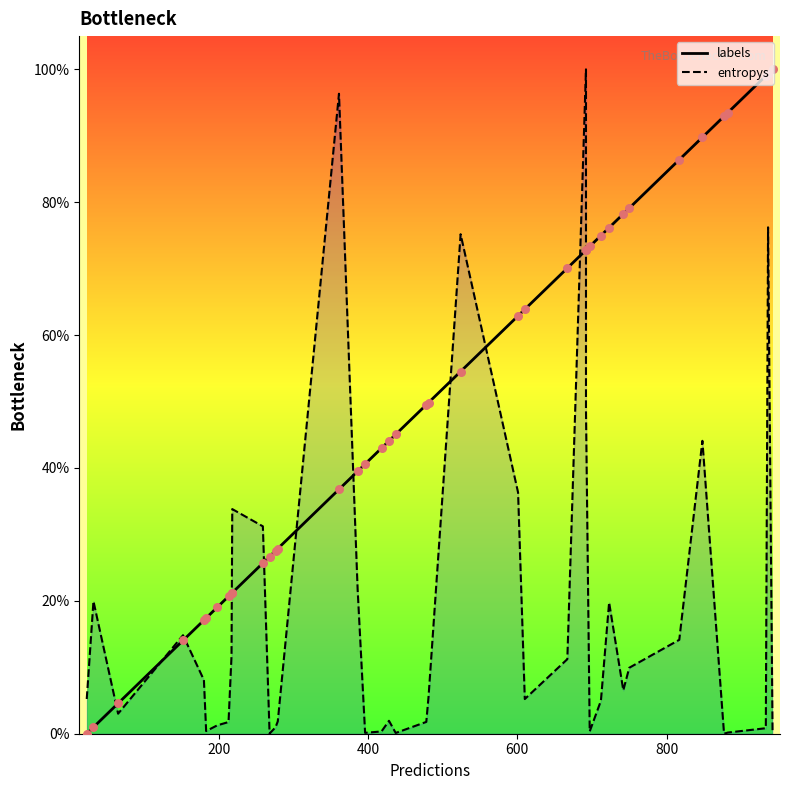

Which series reaches the maximum Y coordinate?

labels